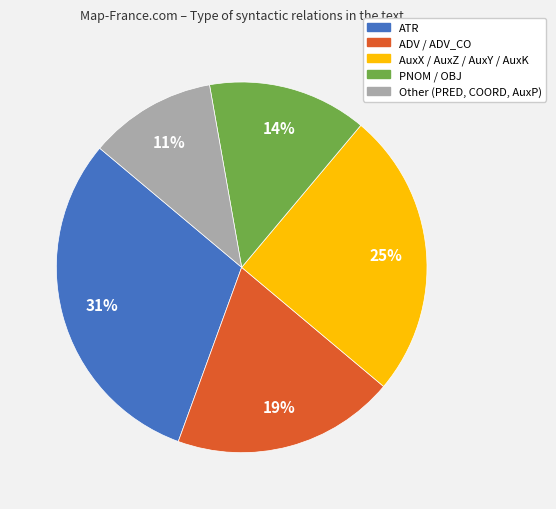

How many slices are in this pie chart?

5